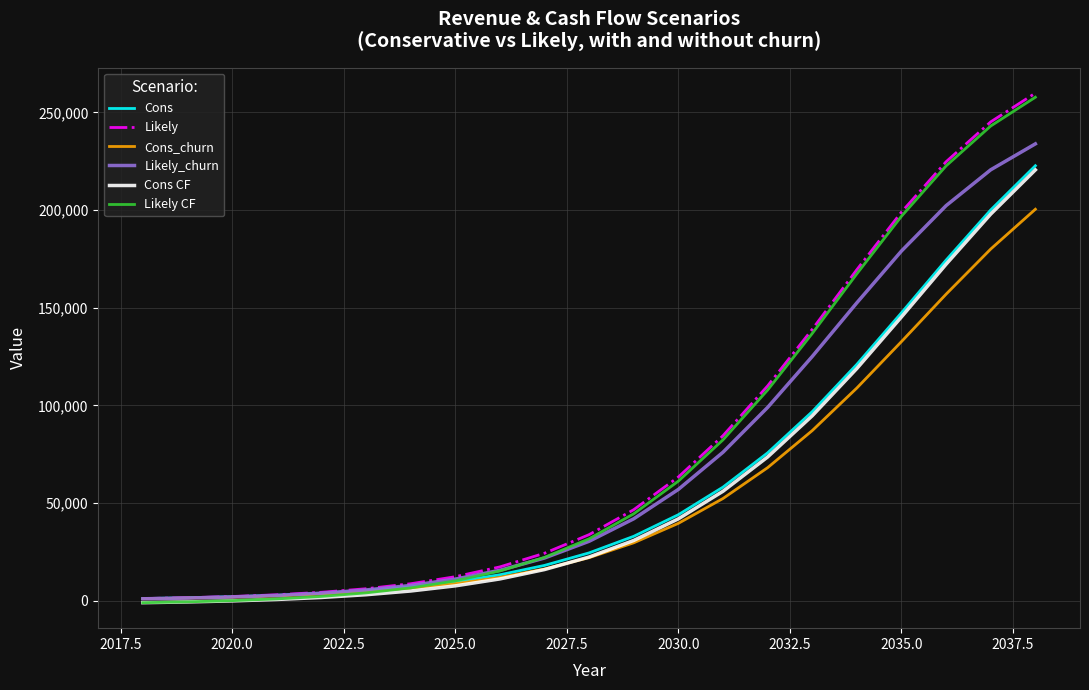

What is the highest value of the Cons series?

222708.0